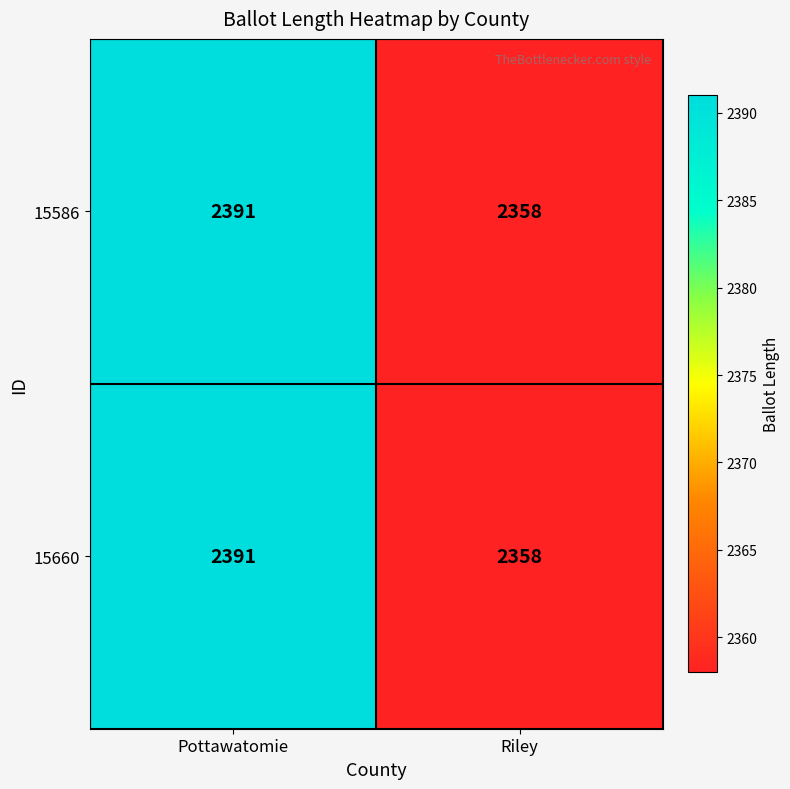

At which category is the sum across all series the highest?

Pottawatomie